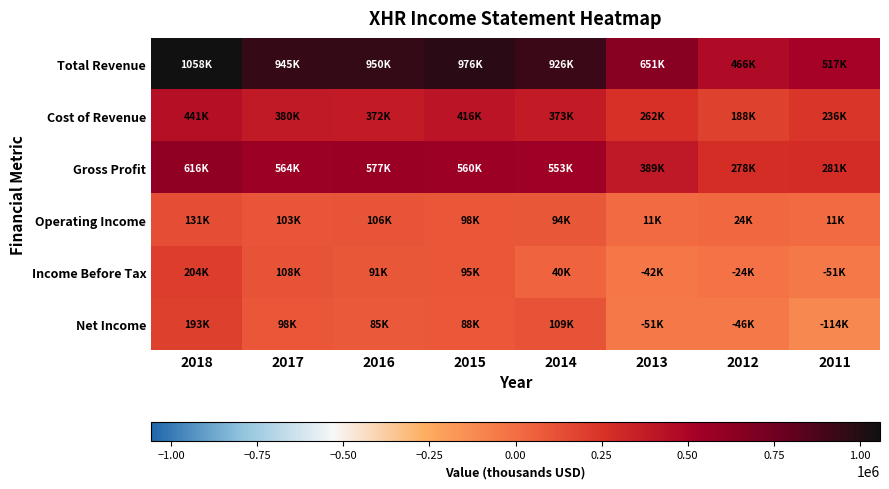

What is the total value across all series at 2017?

2200700